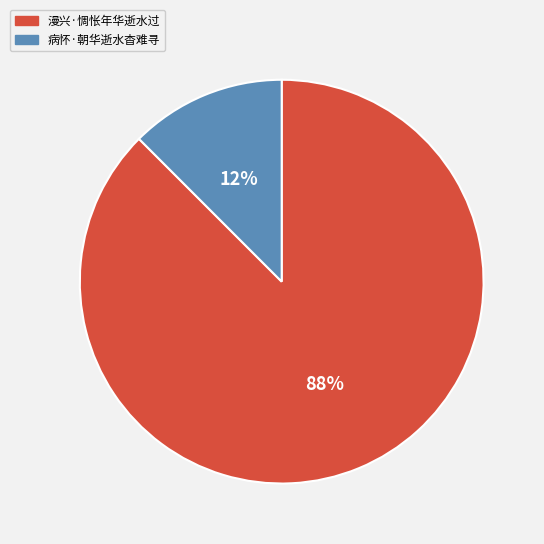

Is 病怀·朝华逝水杳难寻 the majority of the pie?

No